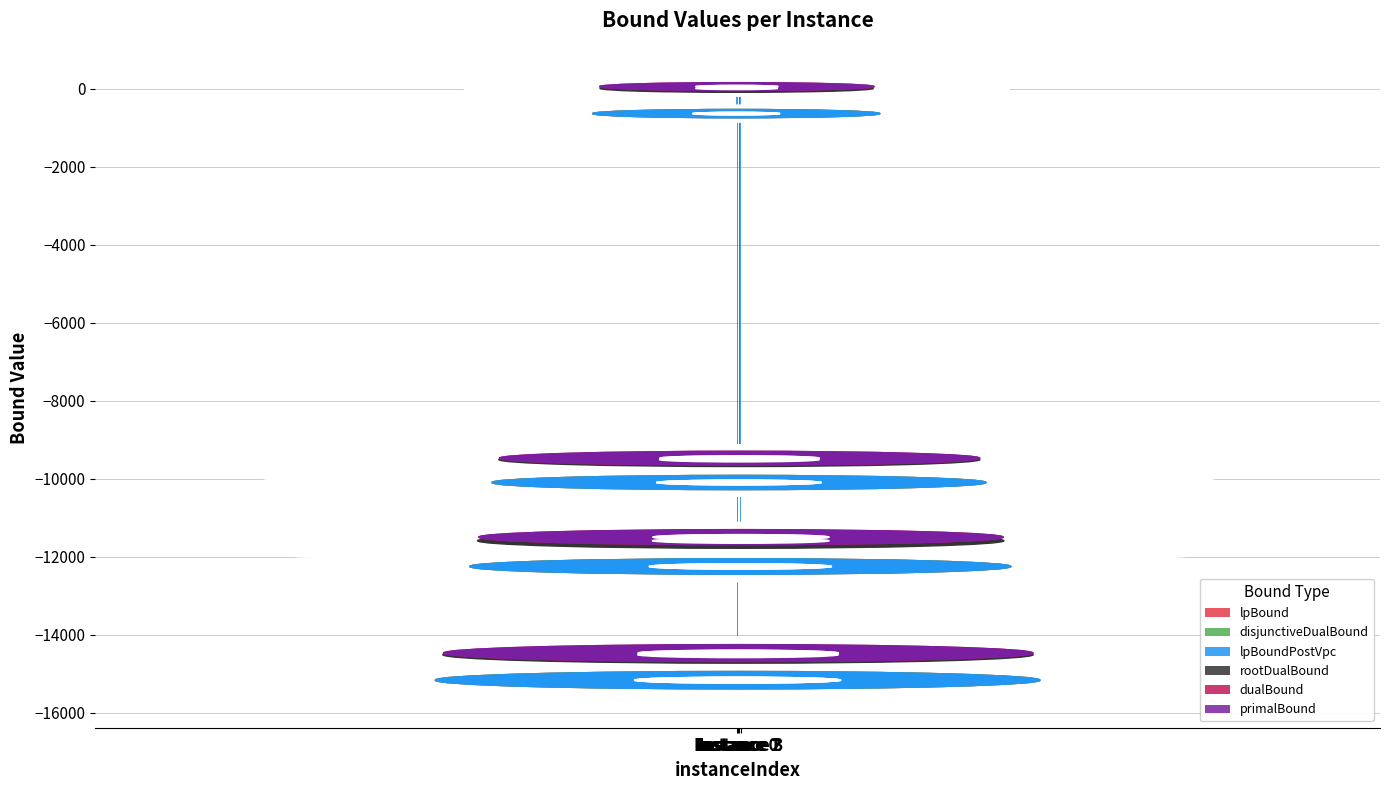

At which label is rootDualBound closest to -7247?

Instance 2